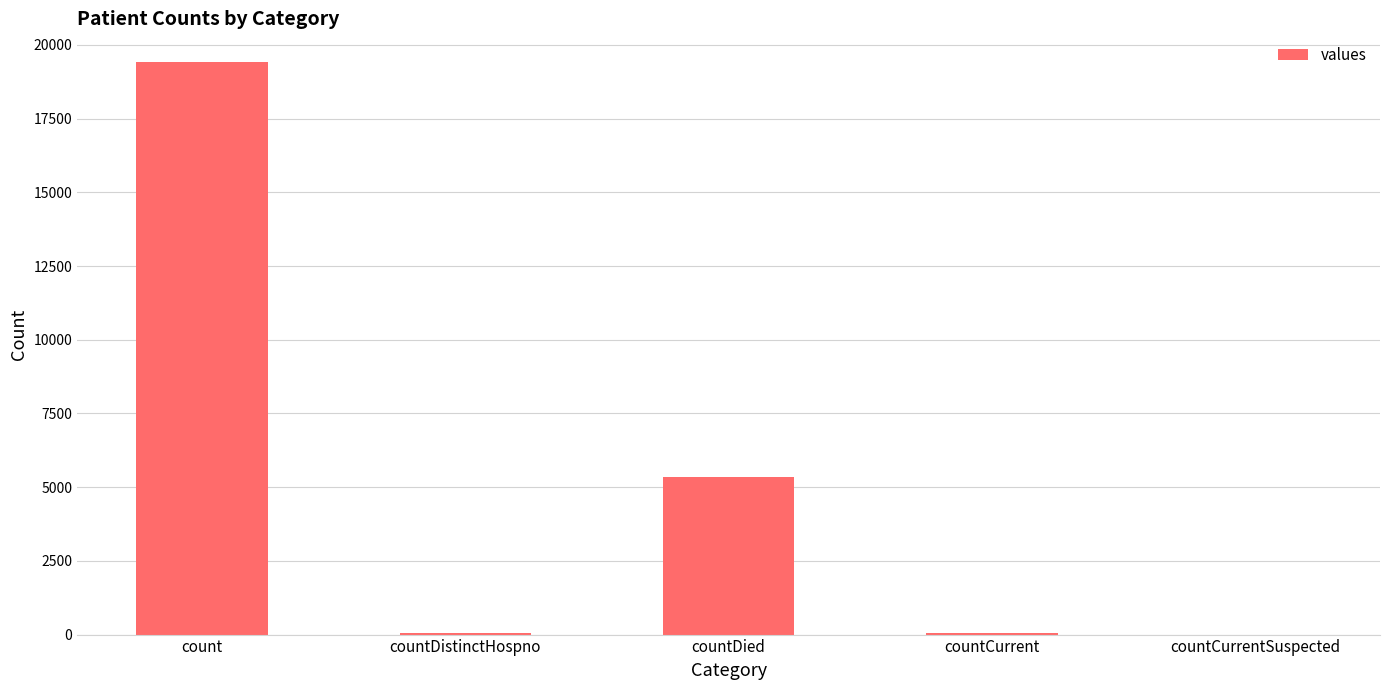

What is the sum of all values?

24875